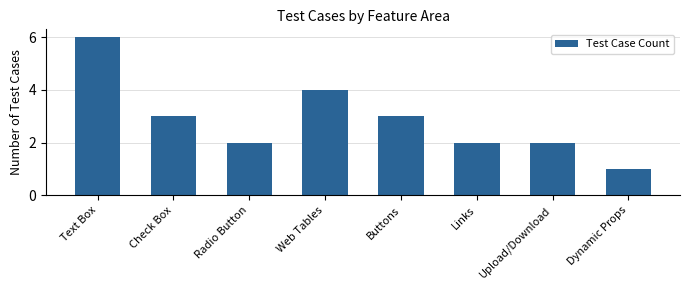

Count the values in the range 2 to 4.

6